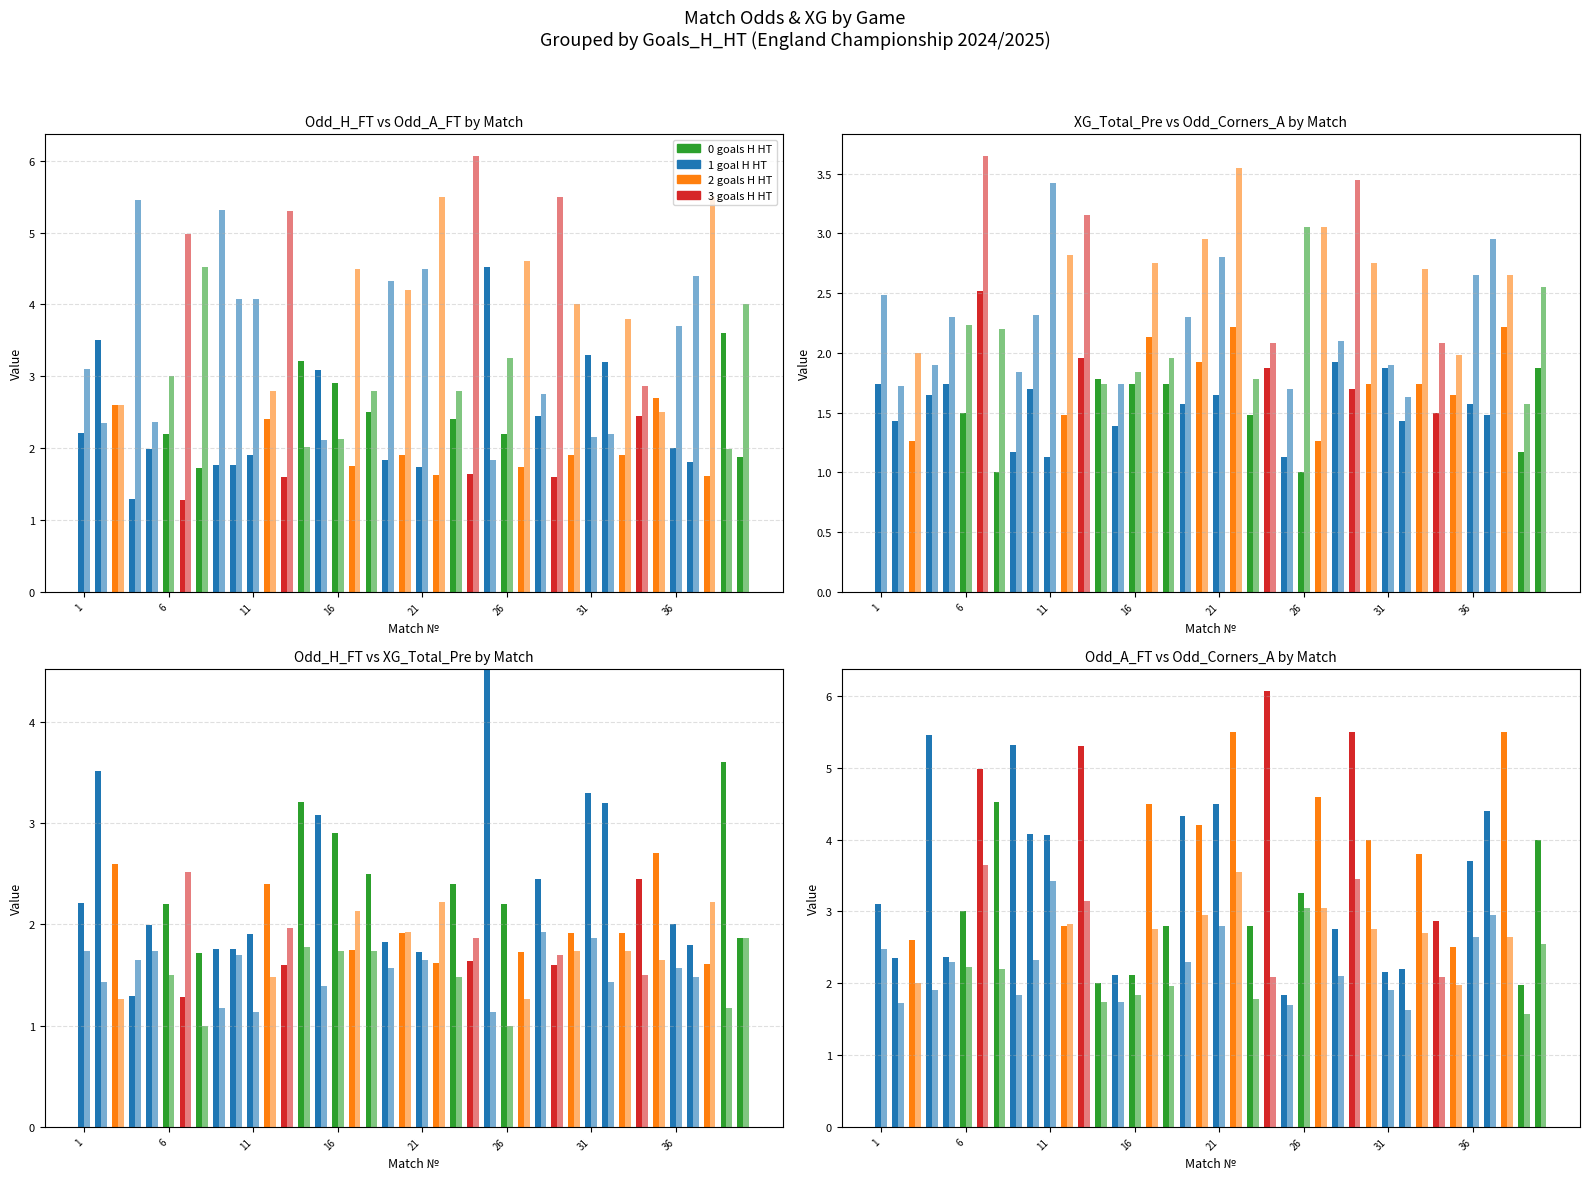

Which series changed the most between 36 and 26?

2 goals H HT